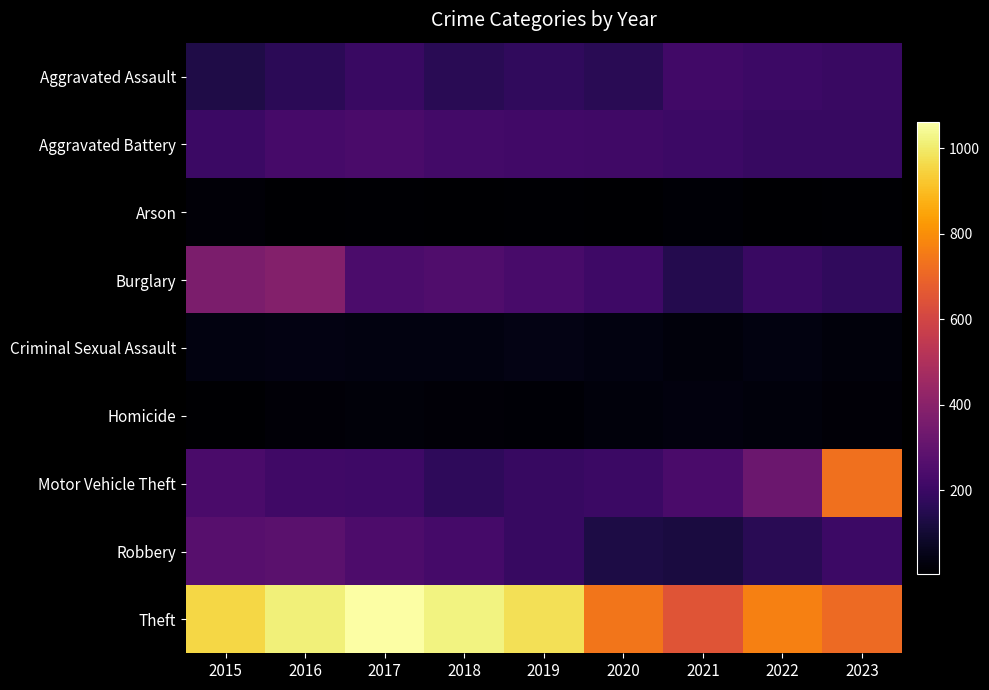

Rank the series at 2022 from highest to lowest value.

Theft, Motor Vehicle Theft, Aggravated Assault, Burglary, Aggravated Battery, Robbery, Criminal Sexual Assault, Homicide, Arson